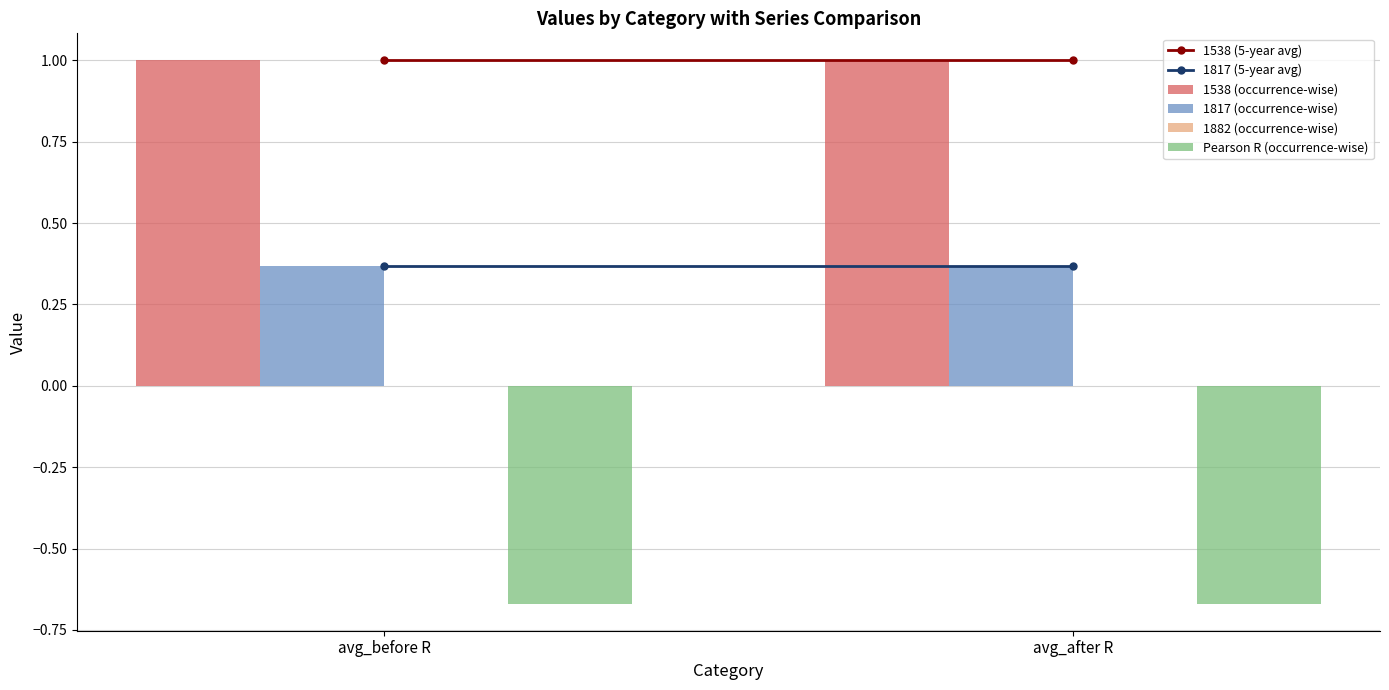

What is the greatest value displayed?

1.0